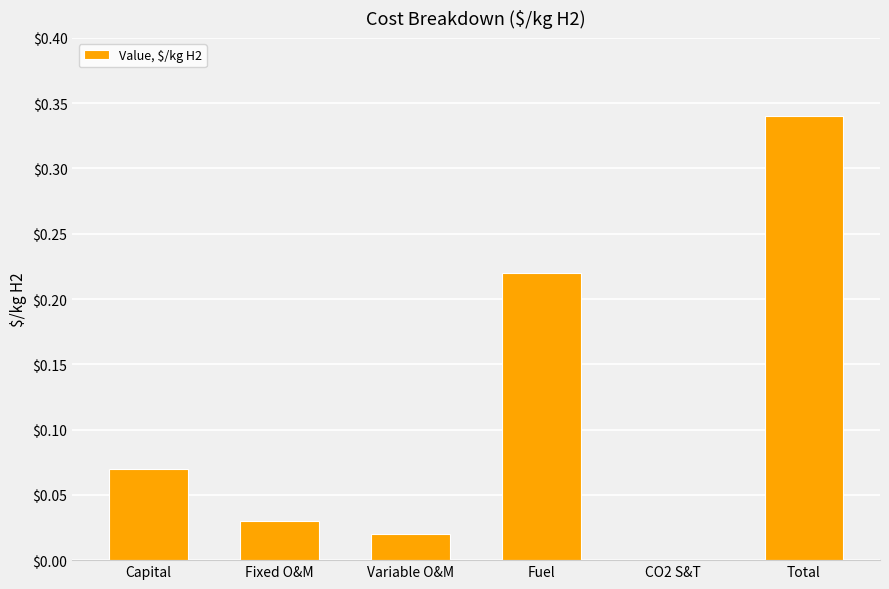

At which category does the chart reach its peak across all series?

Total